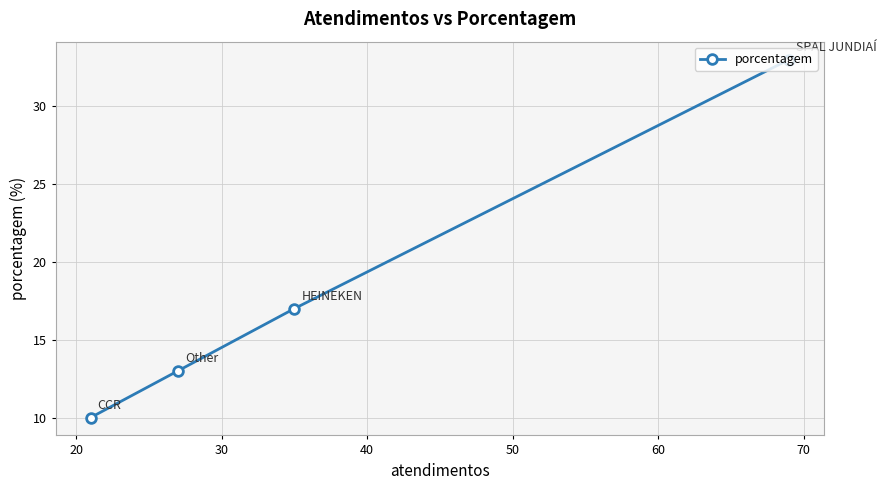

What is the greatest value displayed?

33